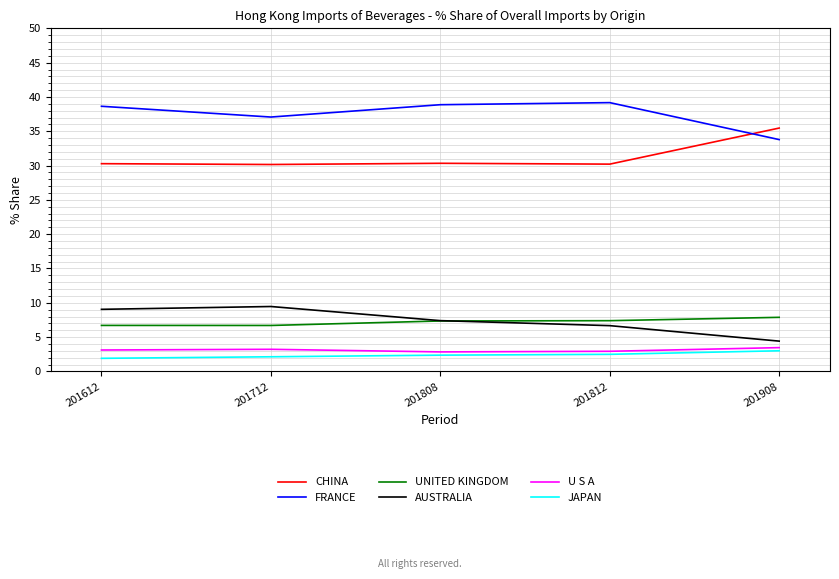

The FRANCE series shows 52.3 at 201908. True or false?

False